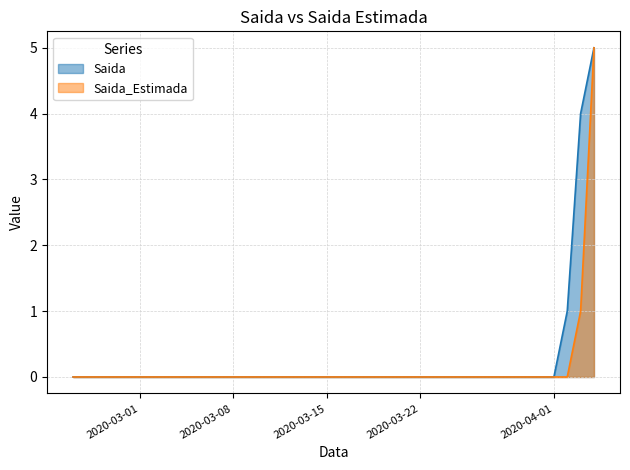

How many values in the Saida_Estimada series exceed 0?

2